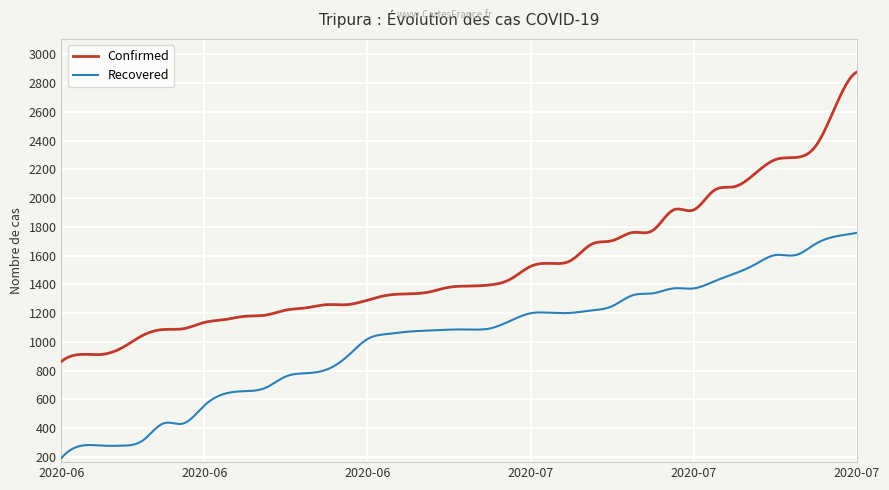

Which series has the largest range (max minus min)?

Confirmed